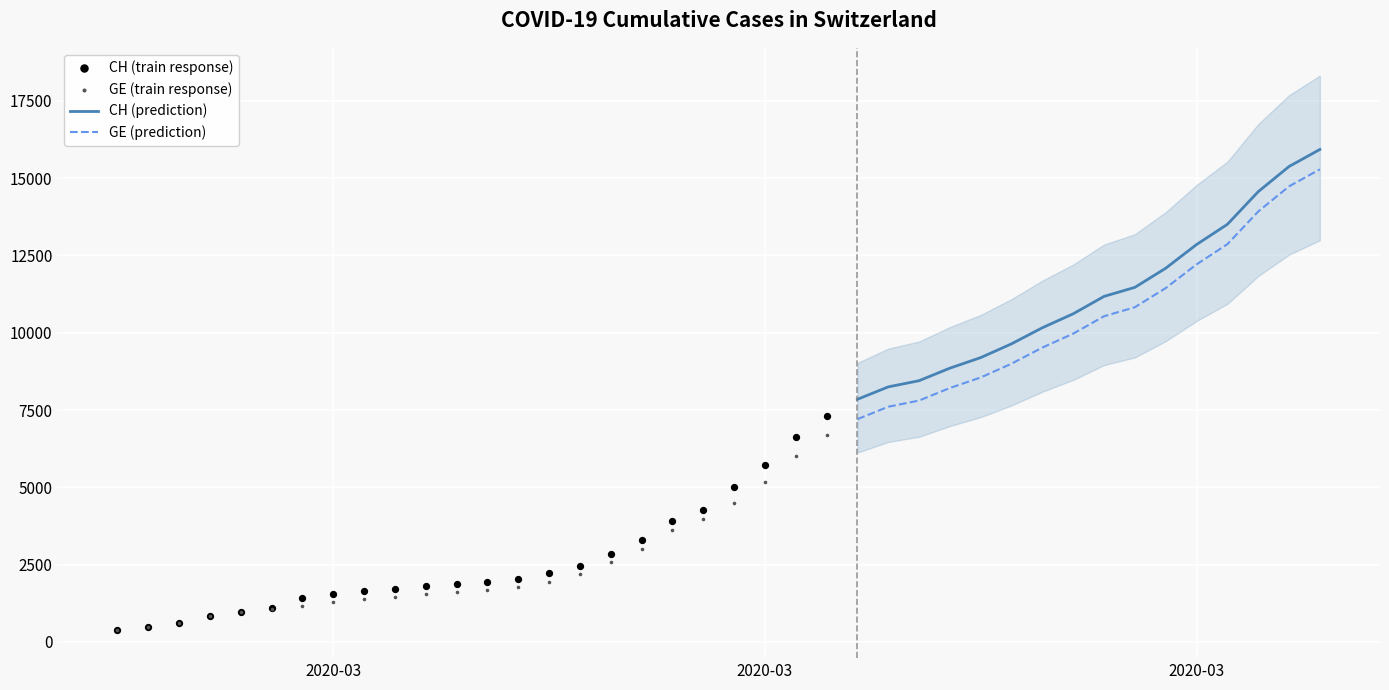

Which series has the largest total across all categories?

CH